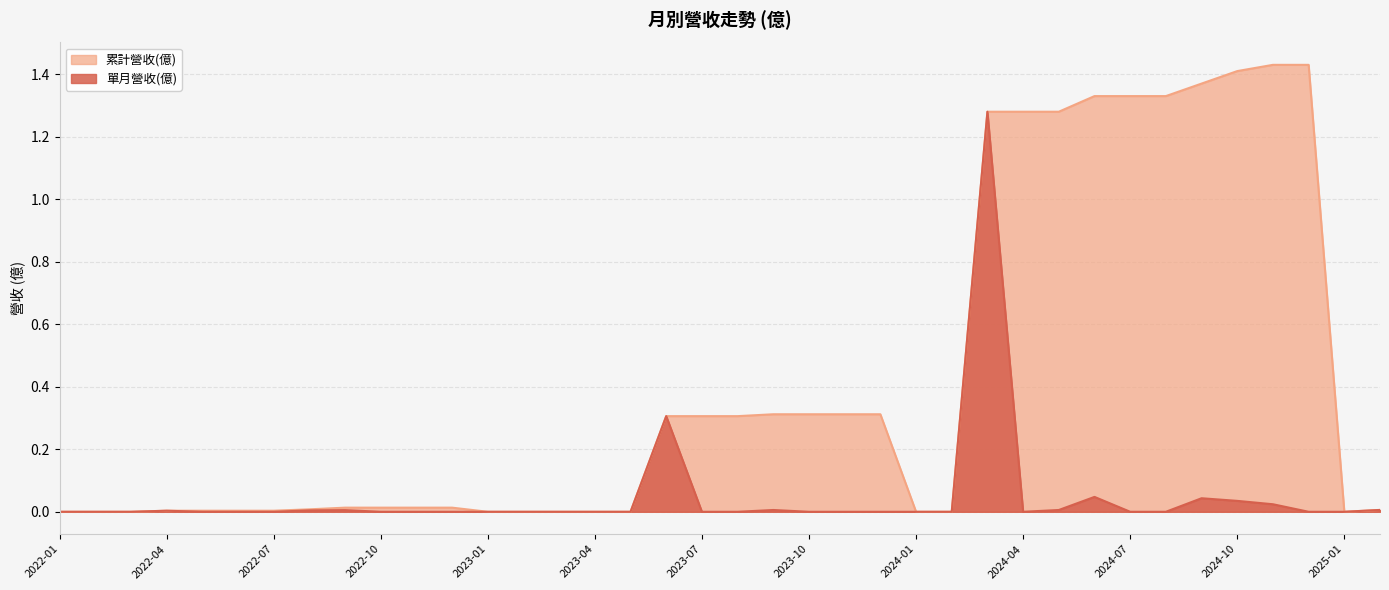

Between 2023-10 and 2023-03, which is larger?

2023-10